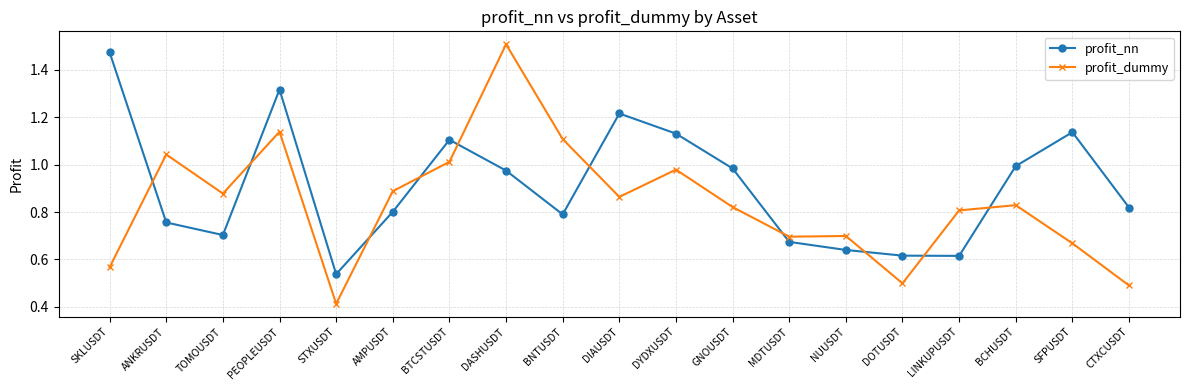

What is the sum of all profit_nn values?

17.3